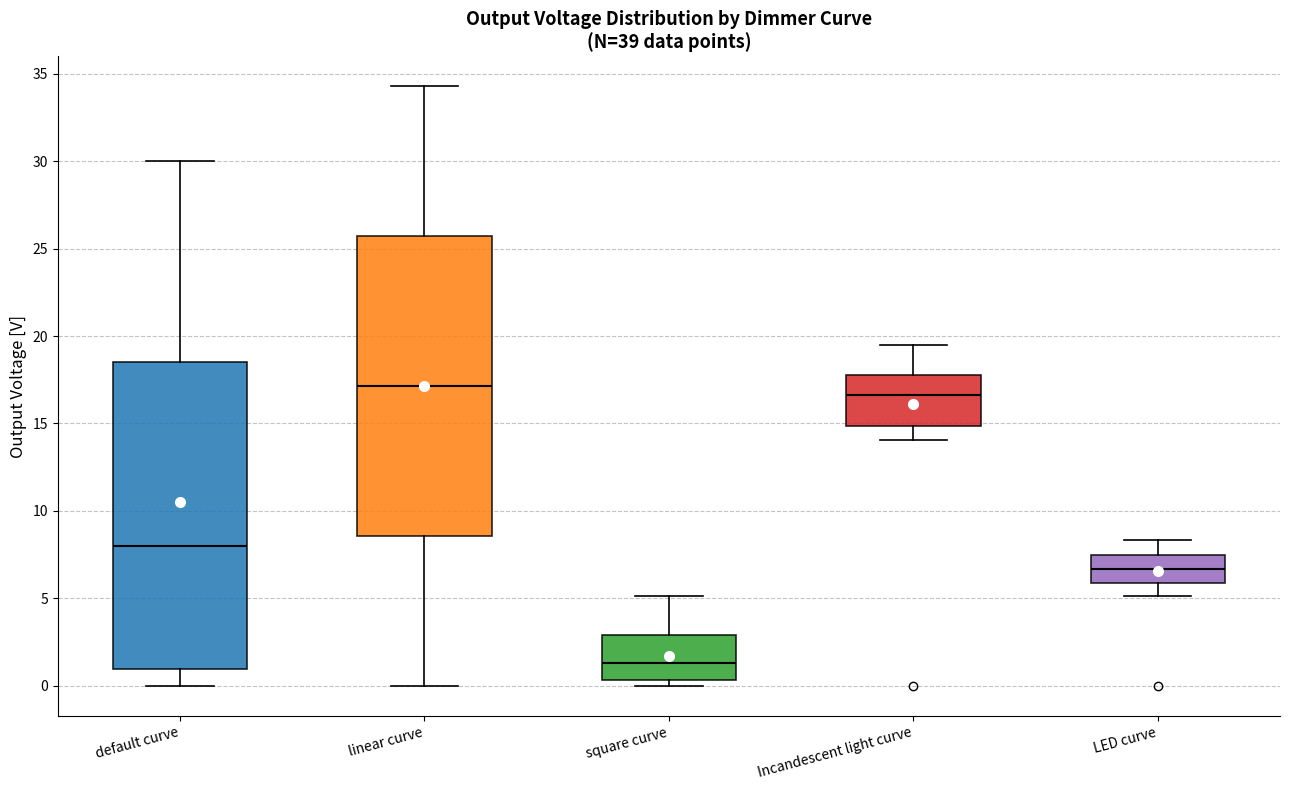

Reading left to right, read every box against the y-axis: the position of its median line, the range the box covers, and the ends of its whiskers. The values are not printed on the chart, so give them approximately, as read against the axis.

default curve: median 8.0, box 1.0 to 18.5, whiskers 0.0 to 30.0
linear curve: median 17.0, box 8.5 to 25.5, whiskers 0.0 to 34.5
square curve: median 1.5, box 0.5 to 3.0, whiskers 0.0 to 5.0
Incandescent light curve: median 16.5, box 15.0 to 18.0, whiskers 14.0 to 19.5
LED curve: median 6.5, box 6.0 to 7.5, whiskers 5.0 to 8.5